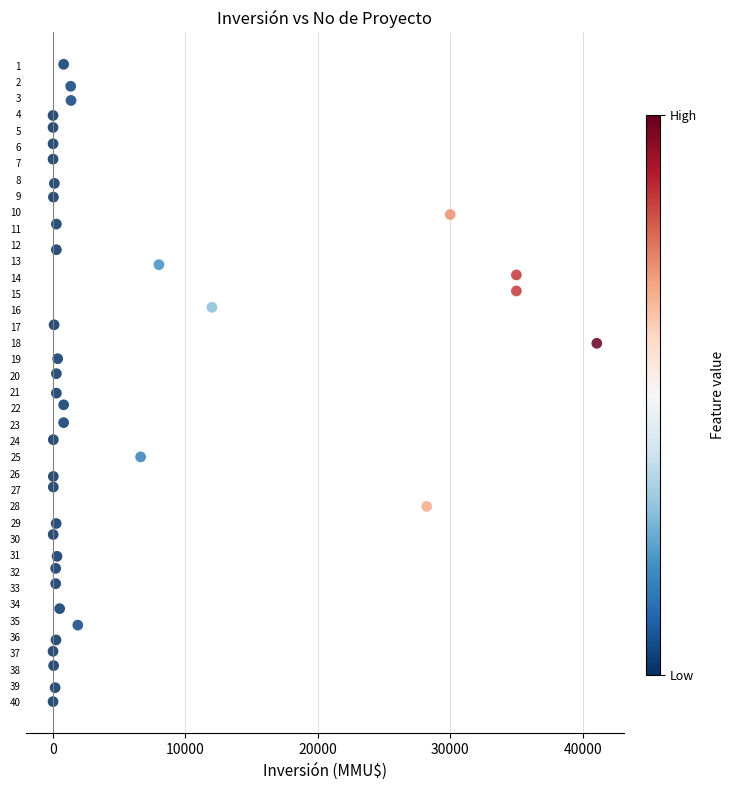

What is the range of Y values (max minus min)?

39.0